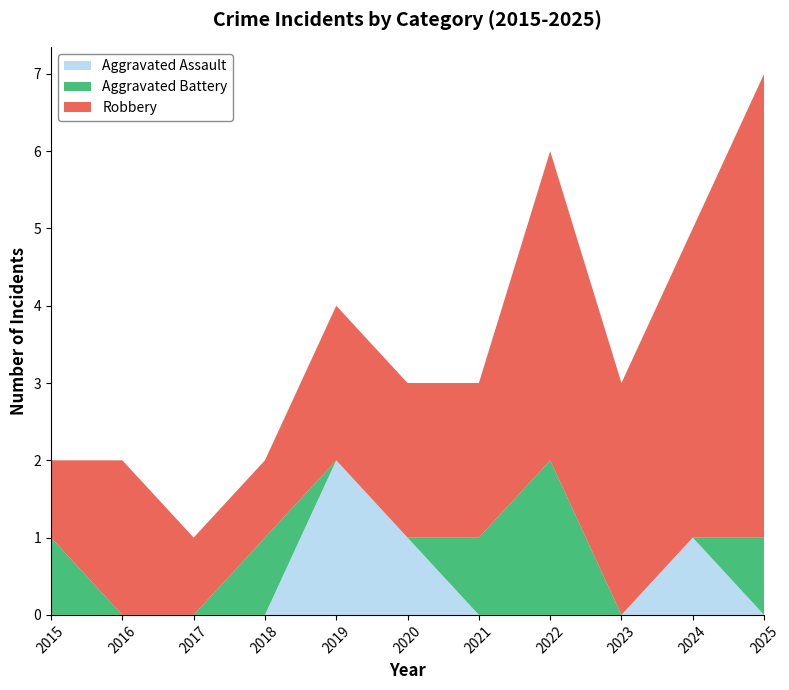

Reading right to left, what are all the values shown in this chart?

Aggravated Assault: 2025=0	2024=1	2023=0	2022=0	2021=0	2020=1	2019=2	2018=0	2017=0	2016=0	2015=0
Aggravated Battery: 2025=1	2024=0	2023=0	2022=2	2021=1	2020=0	2019=0	2018=1	2017=0	2016=0	2015=1
Robbery: 2025=6	2024=4	2023=3	2022=4	2021=2	2020=2	2019=2	2018=1	2017=1	2016=2	2015=1